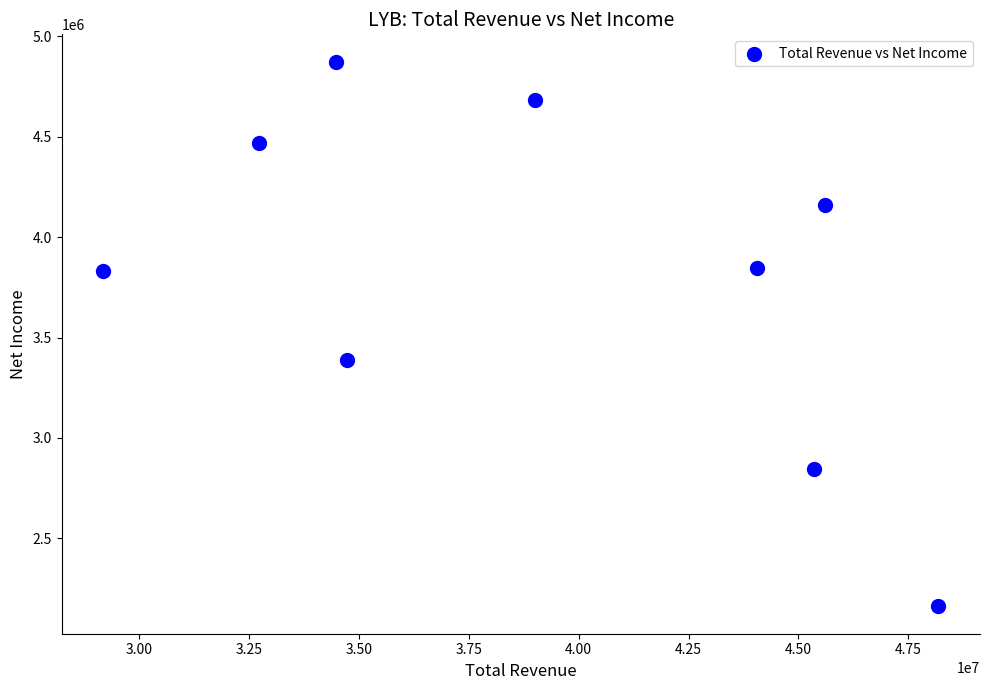

What Y value in the scatter plot is closest to 3517500?

3390000